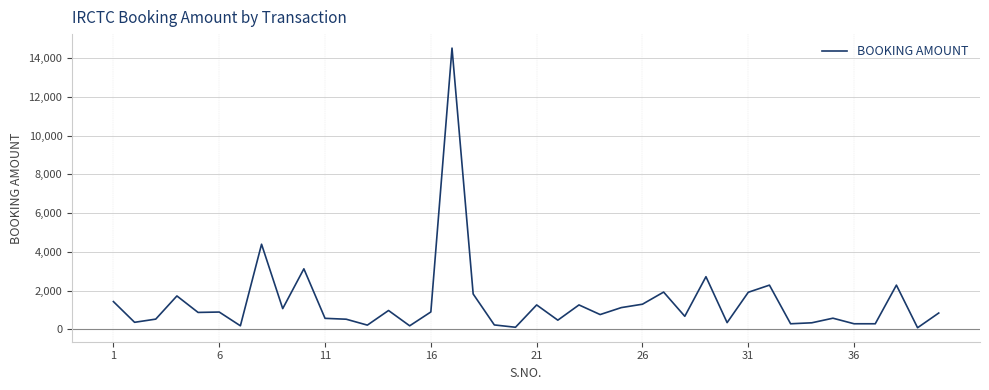

How many categories are shown in the chart?

40